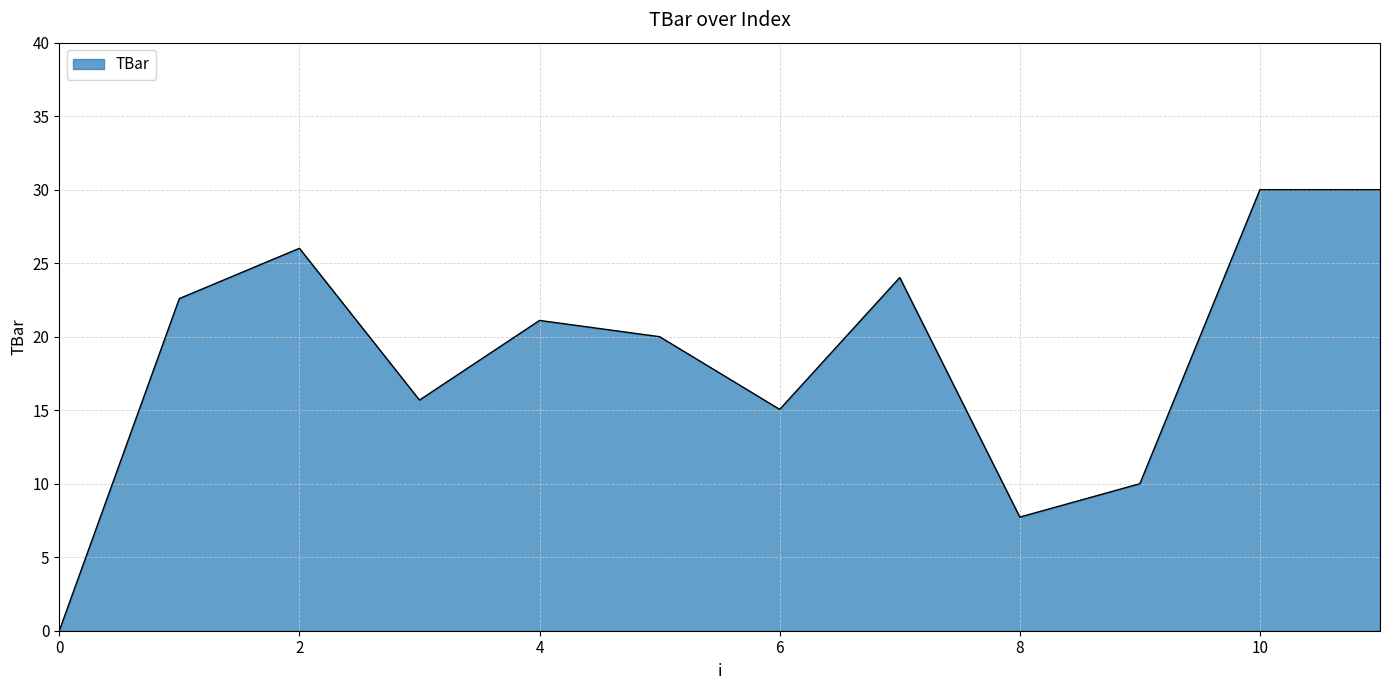

What is the difference between the maximum and minimum values?

30.0